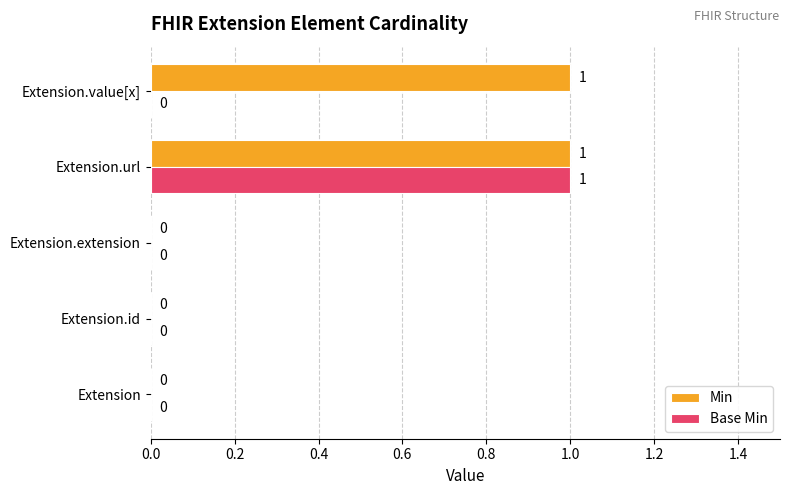

At which category is the sum across all series the highest?

Extension.url